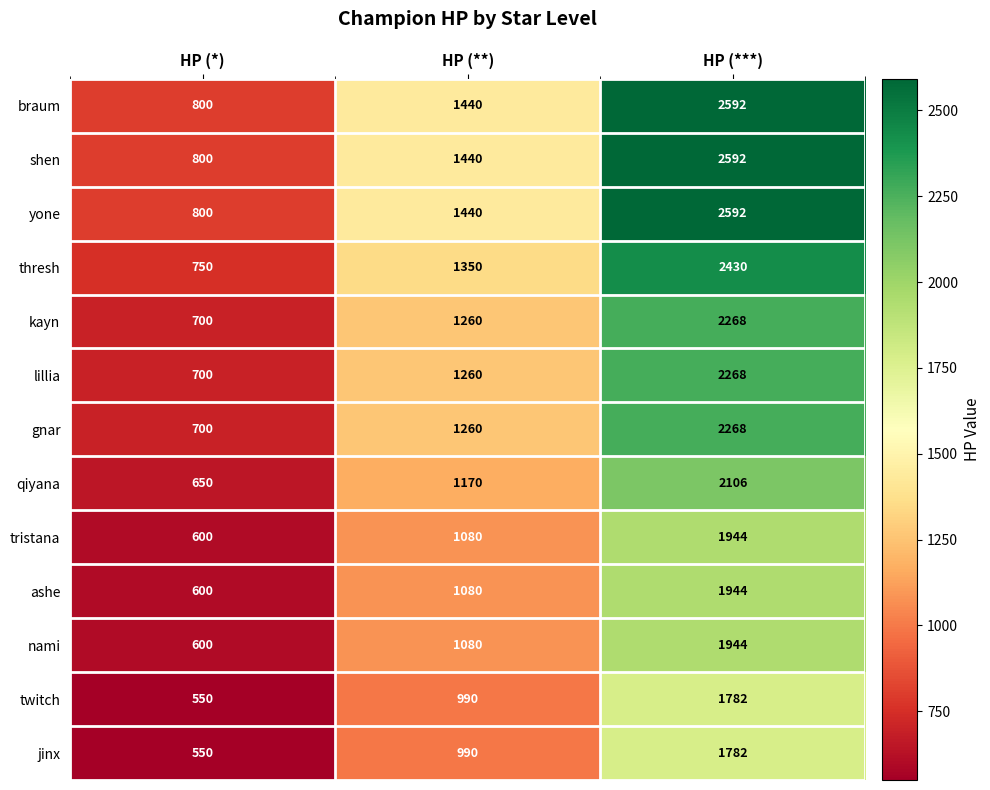

Rank the categories by yone value from highest to lowest.

HP (***), HP (**), HP (*)